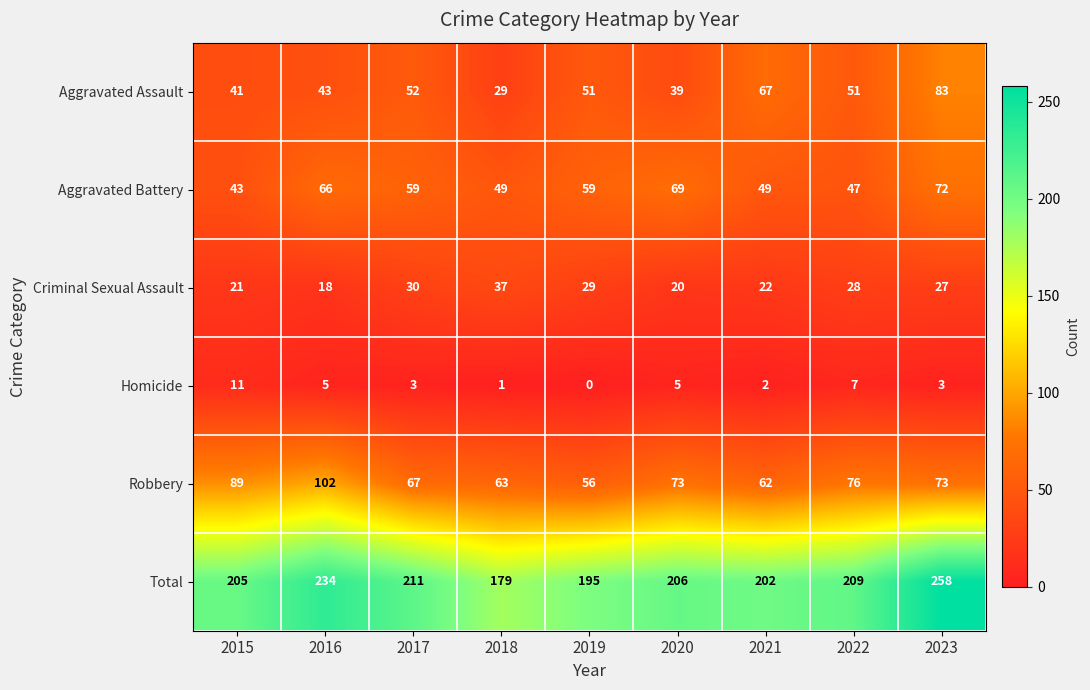

At which category is the sum across all series the highest?

2023